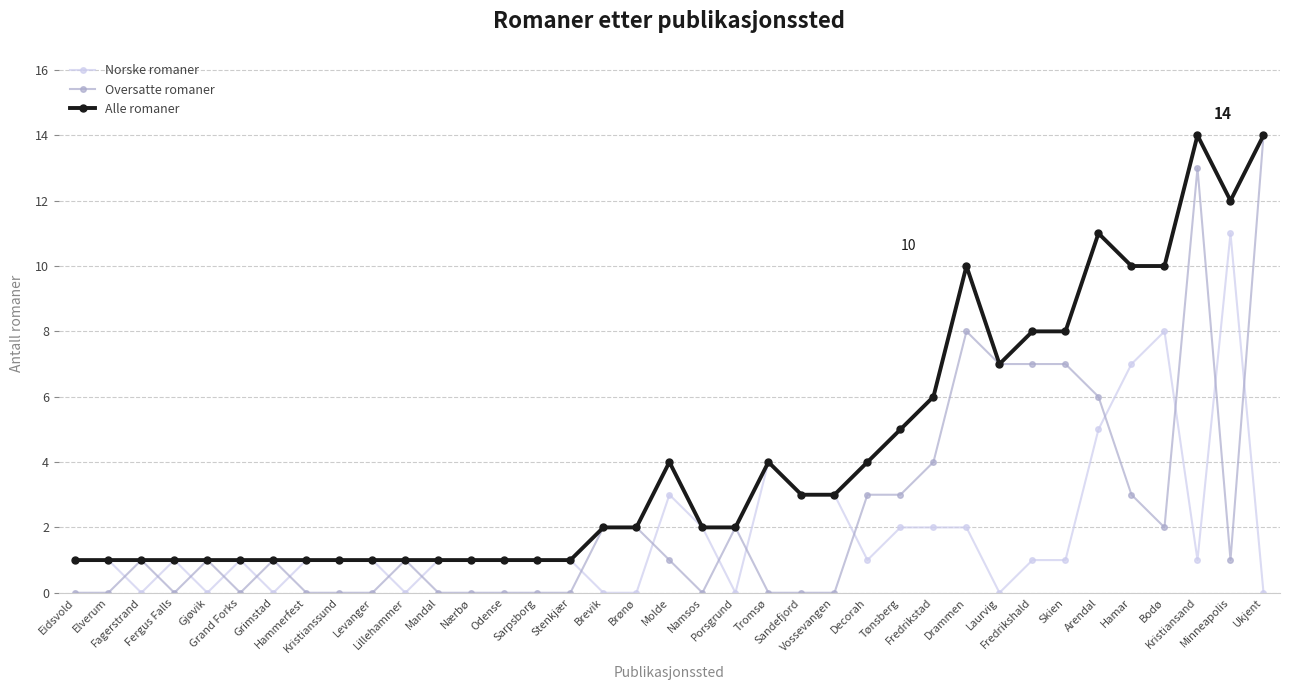

What are all the series names shown in the legend?

Norske romaner, Oversatte romaner, Alle romaner